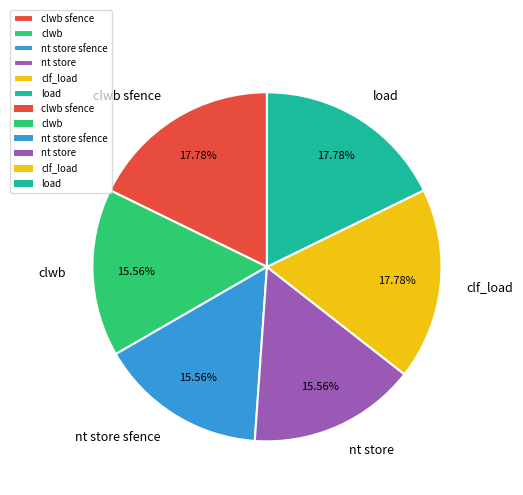

What percentage is the load slice, to the nearest percent?

18%